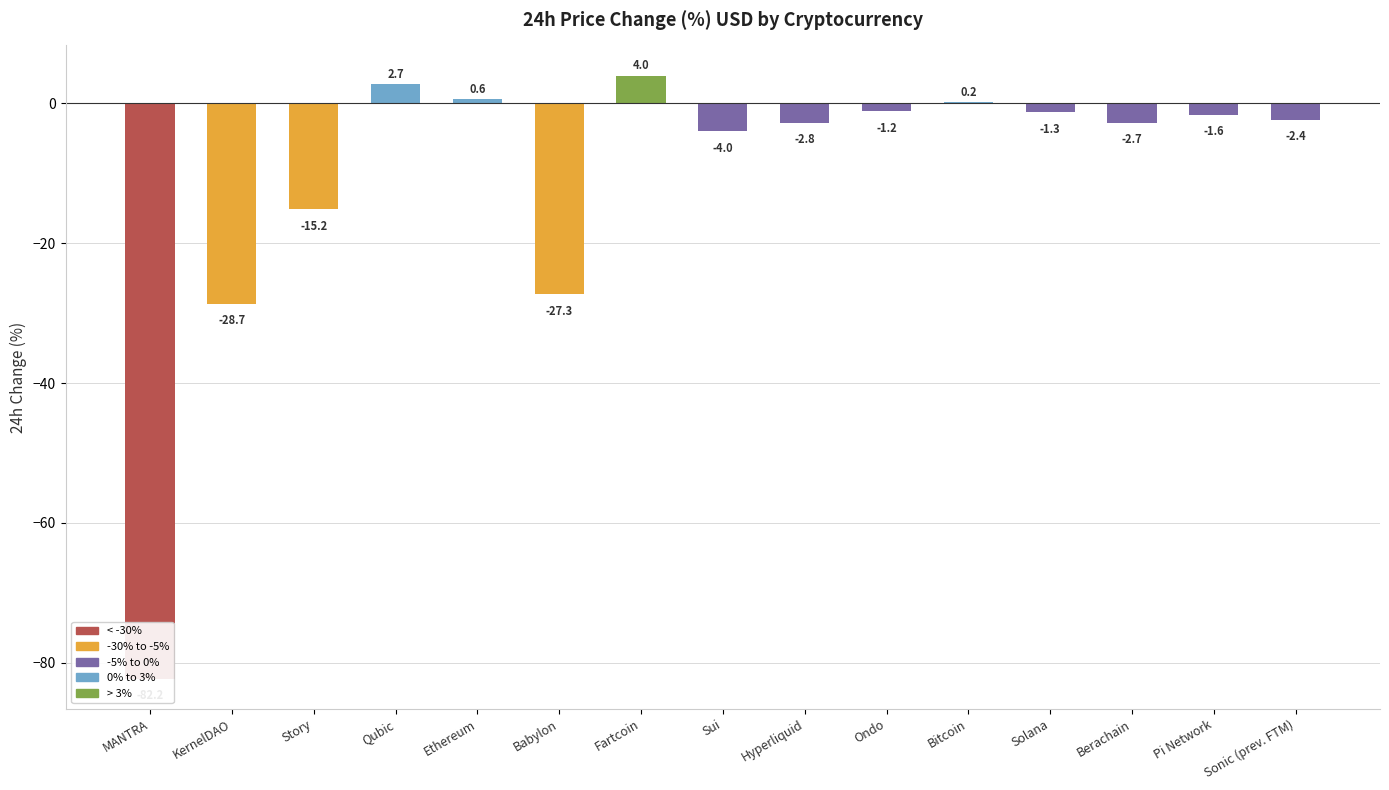

What is the label of the 15th bar from the left?

Sonic (prev. FTM)